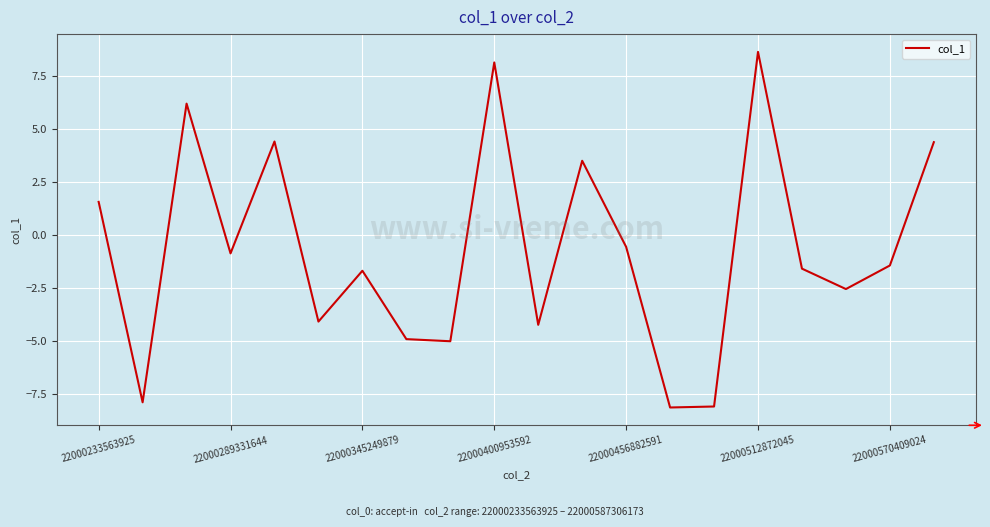

What is the smallest value displayed?

-8.1